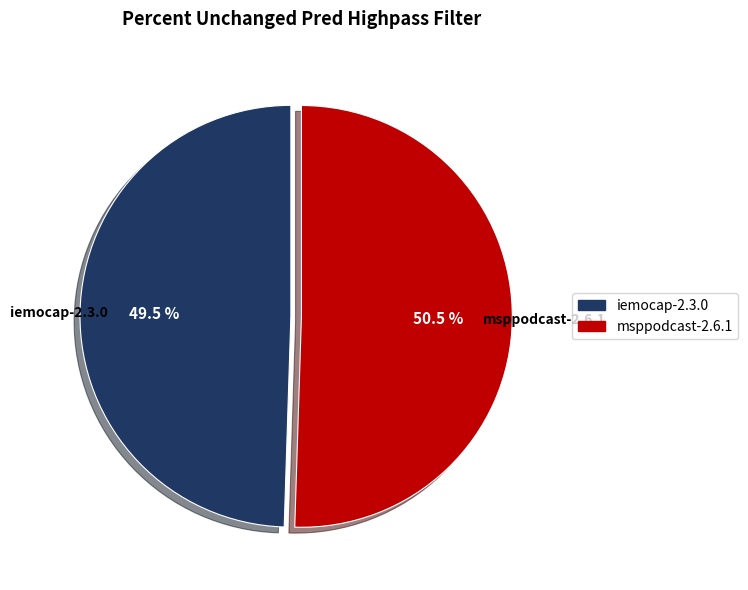

Rank the categories by value from lowest to highest.

iemocap-2.3.0, msppodcast-2.6.1